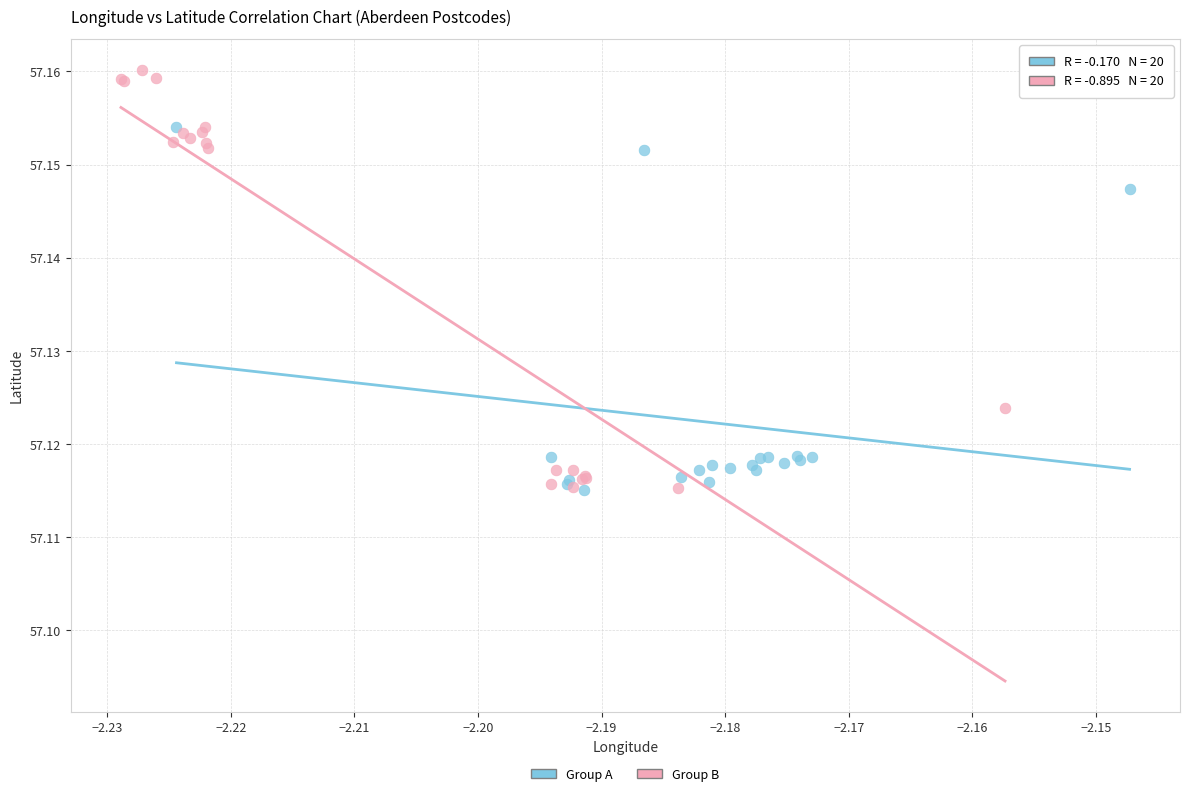

Which series has the widest spread of Y values?

Group B